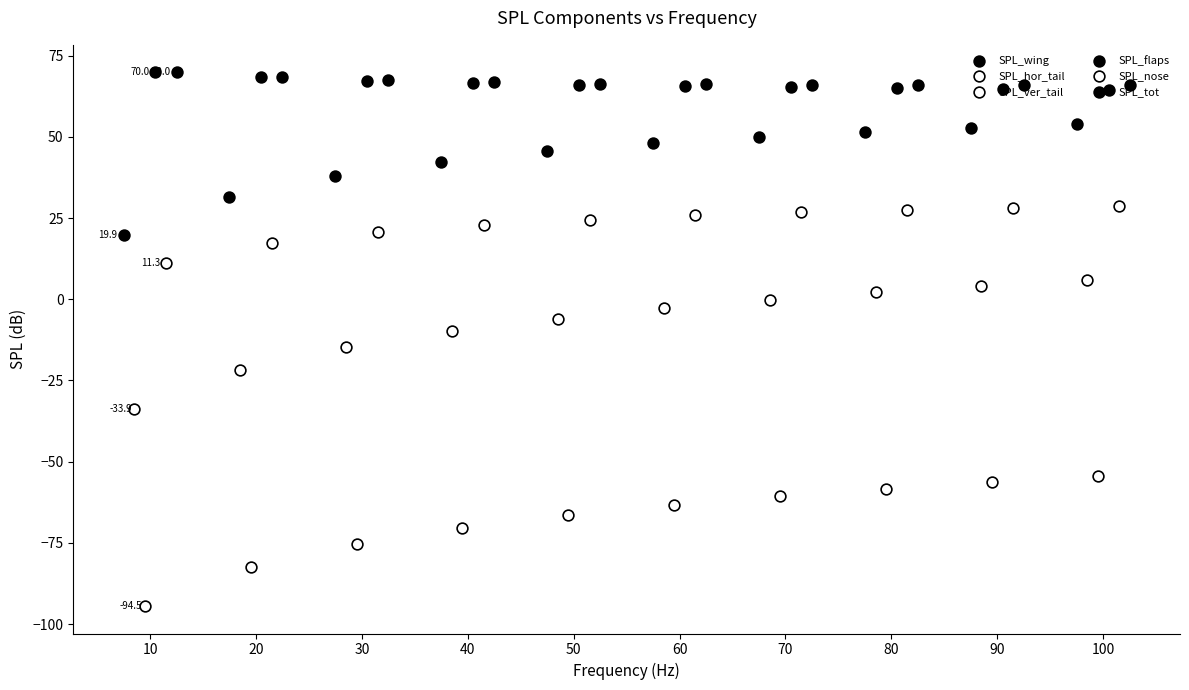

Which series has the largest Y range (max minus min)?

SPL_ver_tail